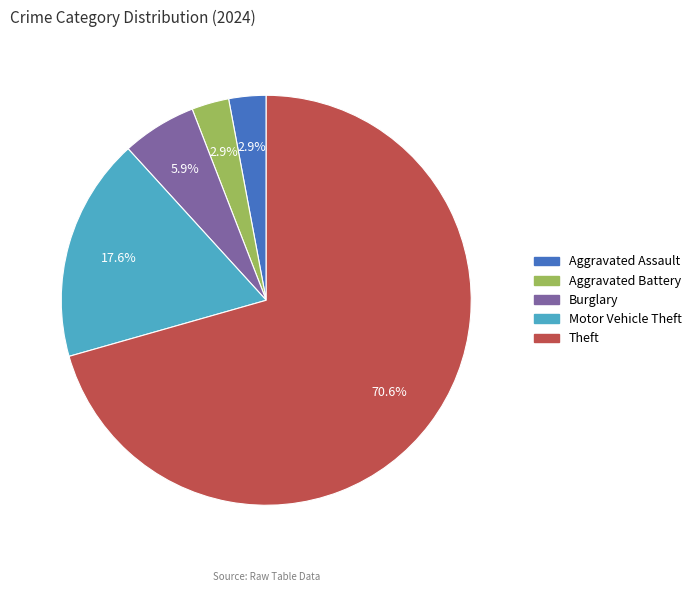

Does any single category account for the majority?

Yes